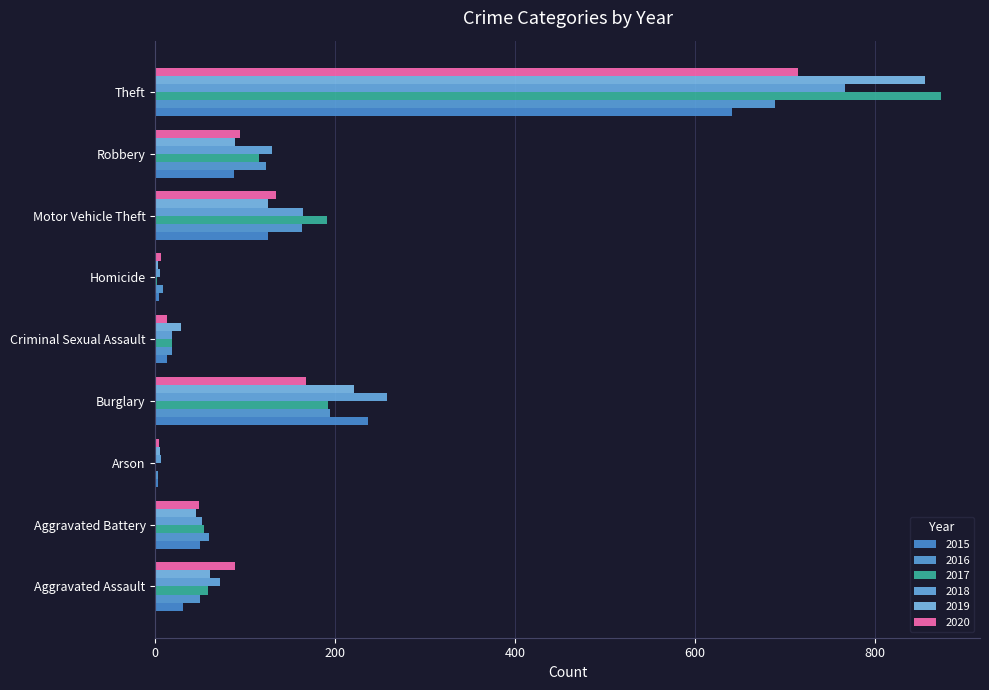

What is the total value across all series at Theft?

4539